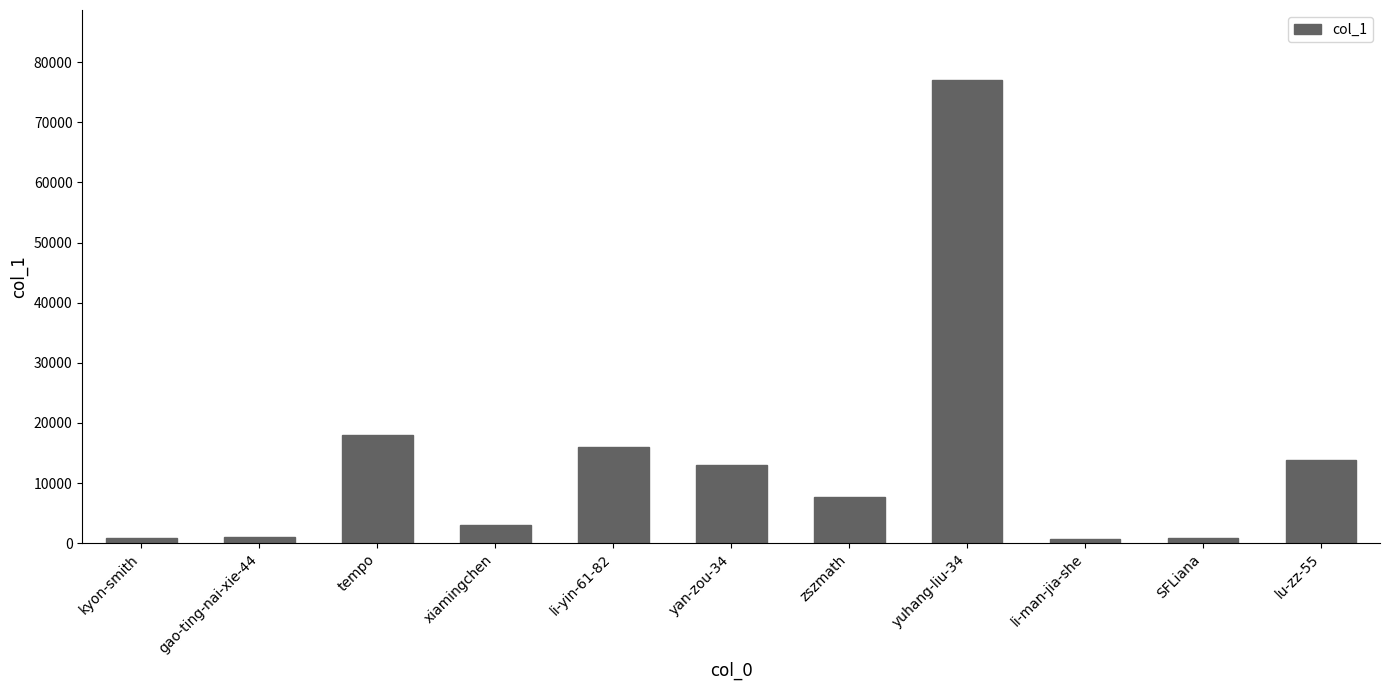

Between li-man-jia-she and lu-zz-55, which is larger?

lu-zz-55